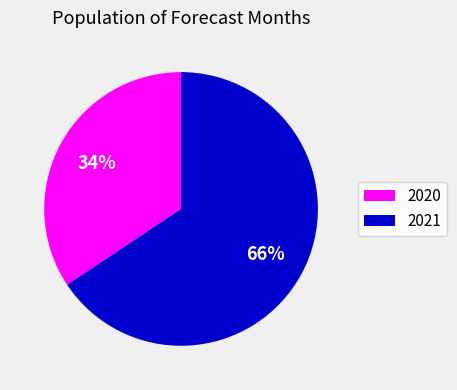

Does any single category account for the majority?

Yes